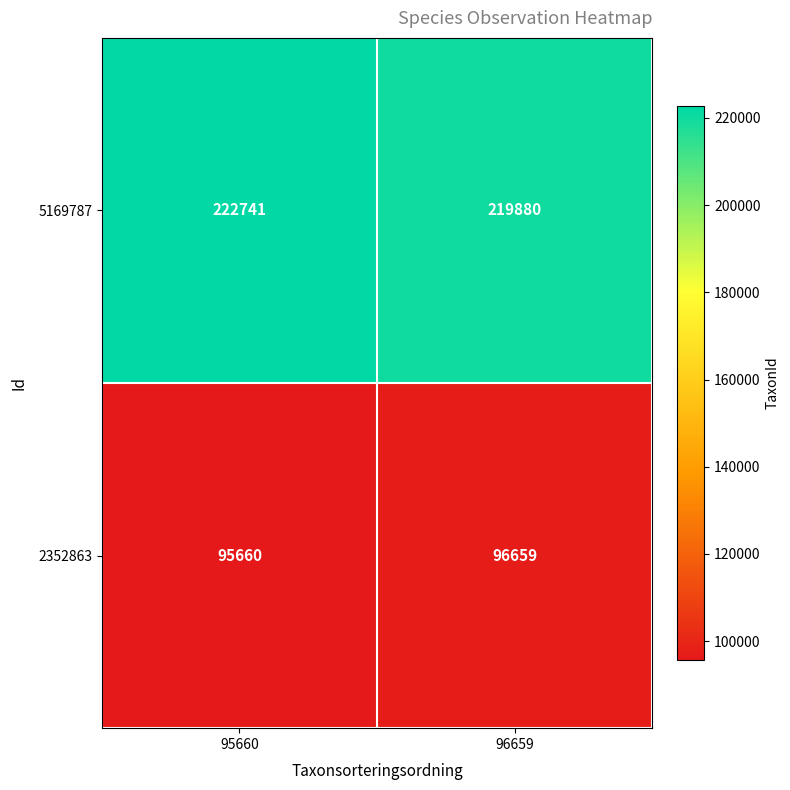

The 5169787 series shows 222741 at 95660. True or false?

True